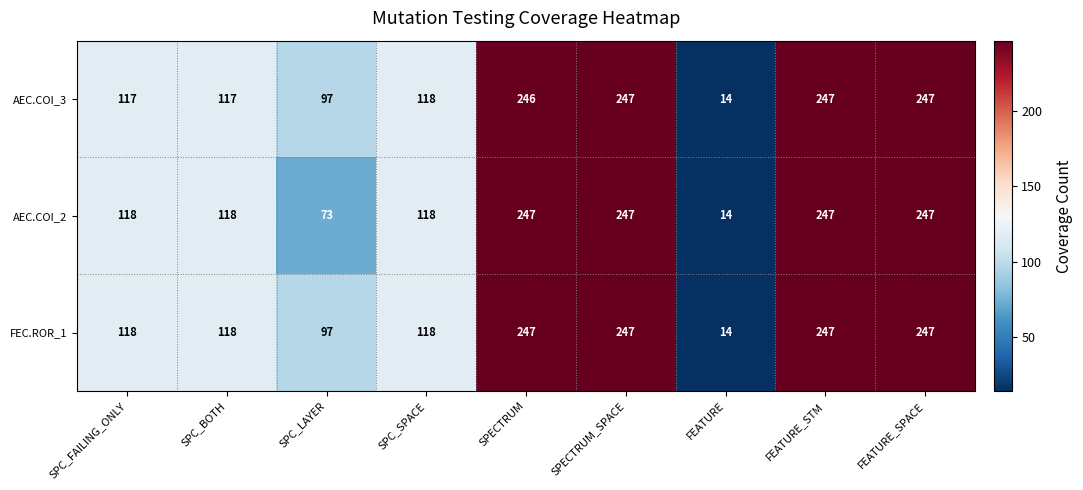

Count the number of data series in this chart.

3